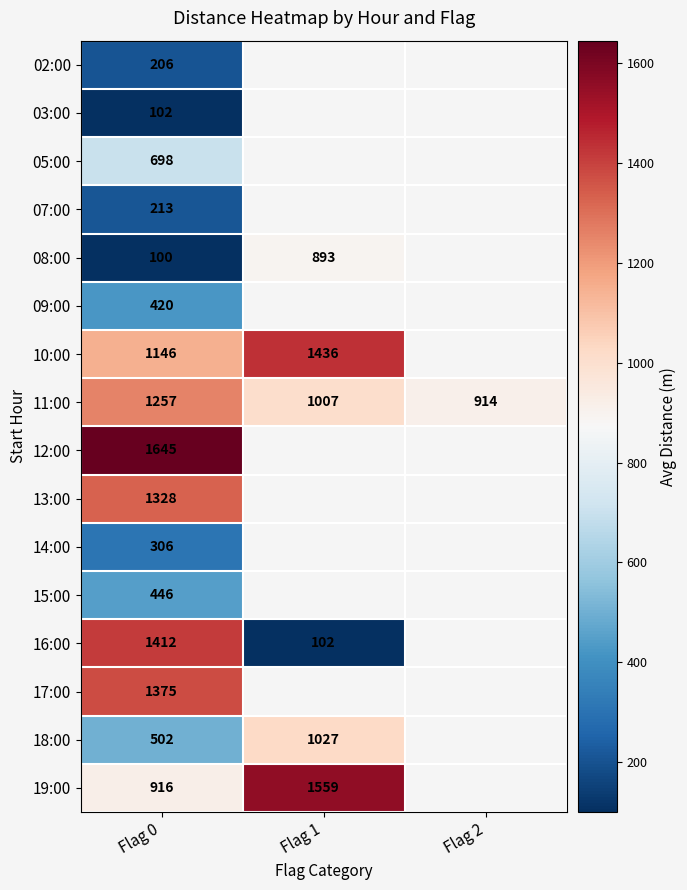

What is the total value across all series at Flag 0?

12072